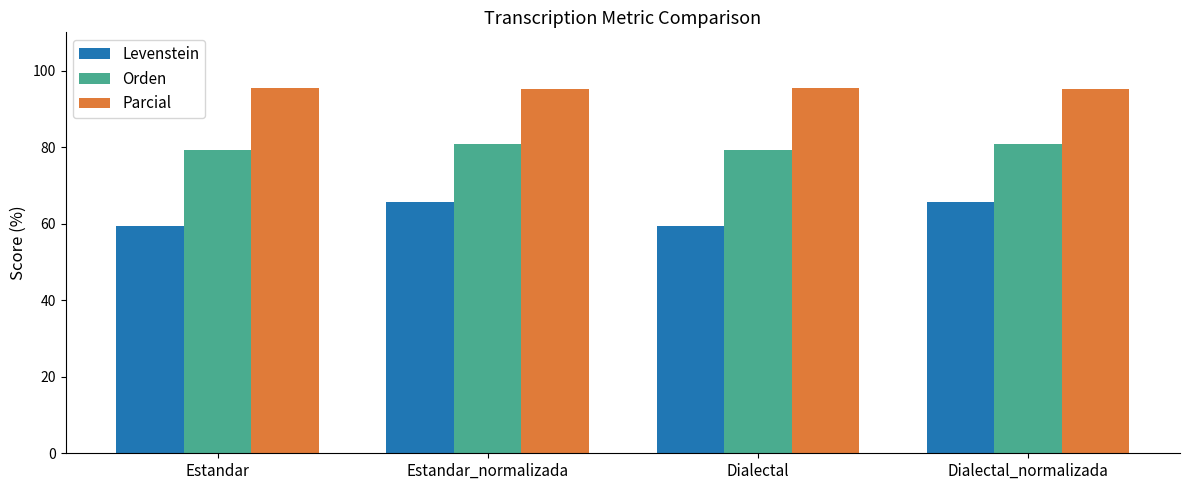

What is the value of the Levenstein bar at the 1st from the left?

59.5